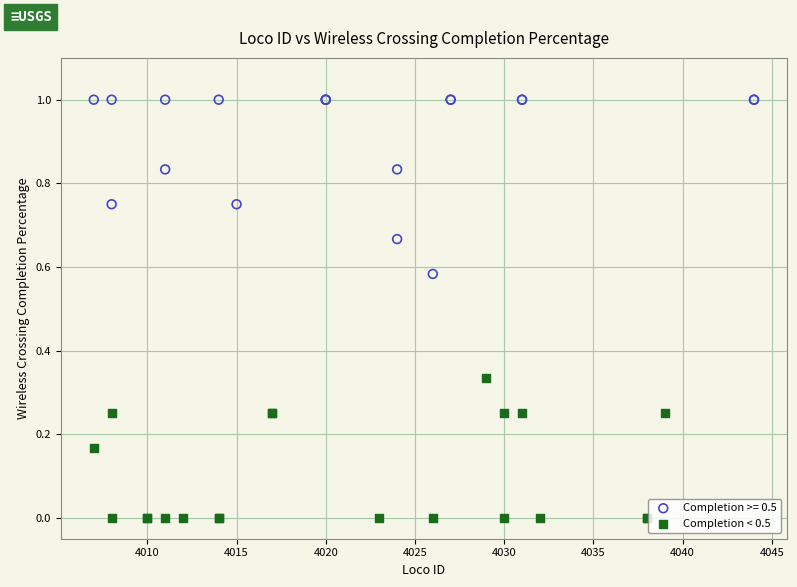

Which series reaches the maximum Y coordinate?

Completion >= 0.5